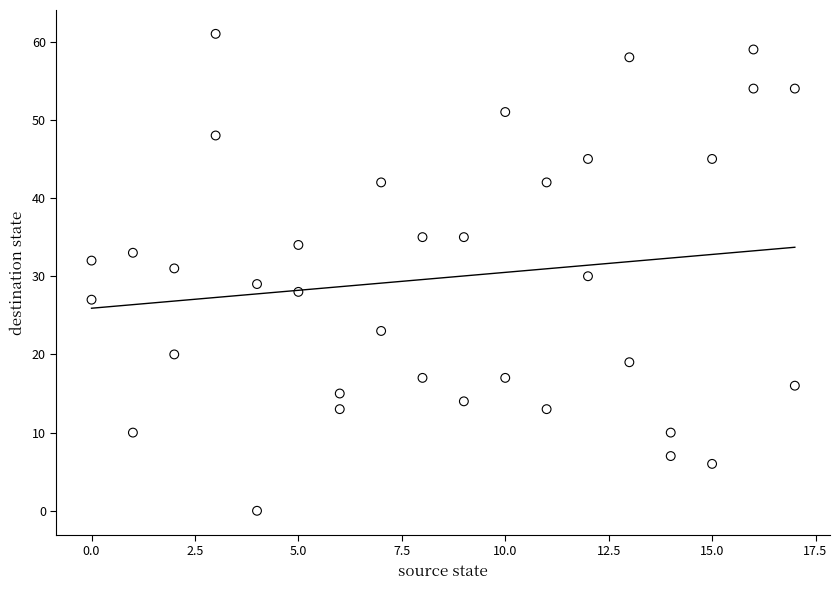

What is the range of X values (max minus min)?

17